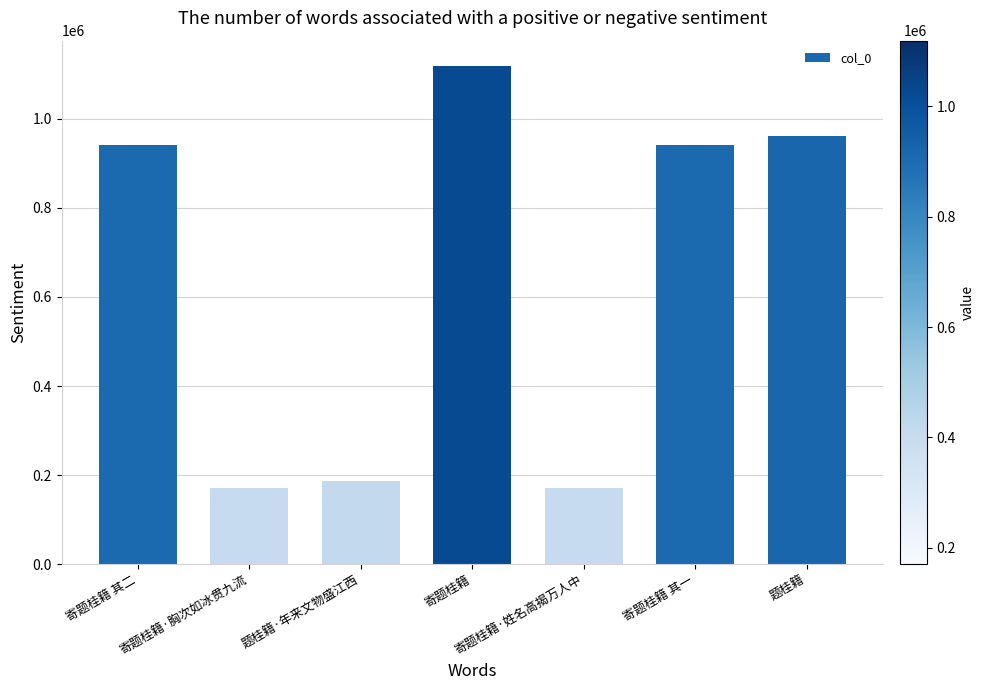

How many categories are shown in the chart?

7